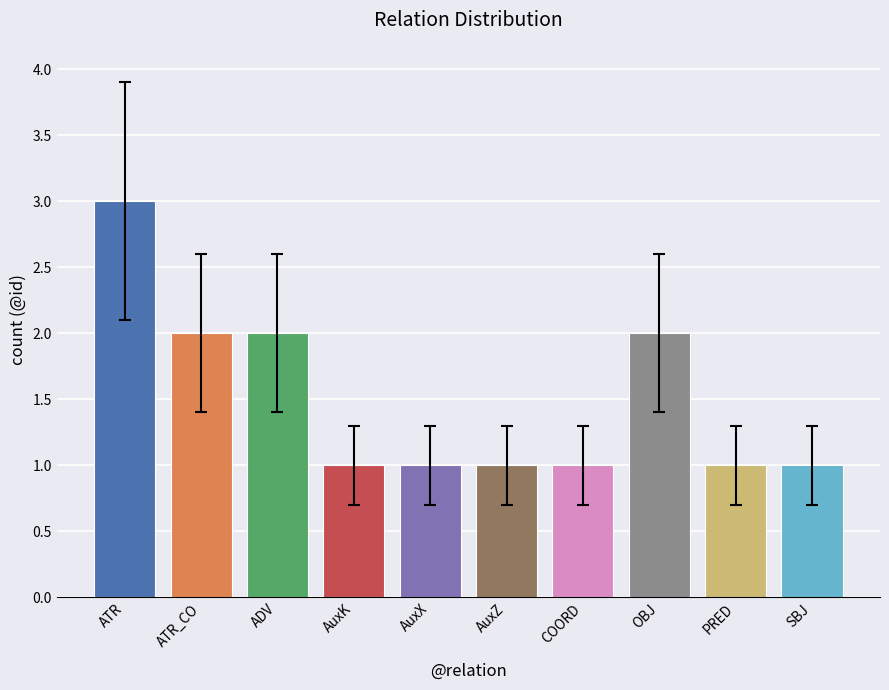

Is it true that the value at OBJ is 3?

False